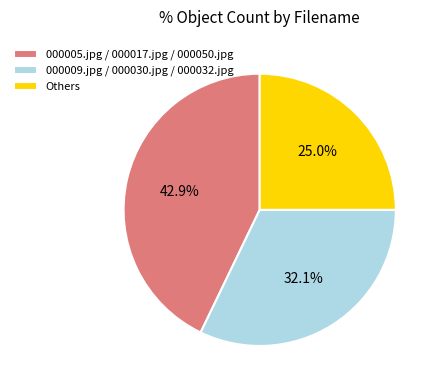

How many slices are in this pie chart?

3